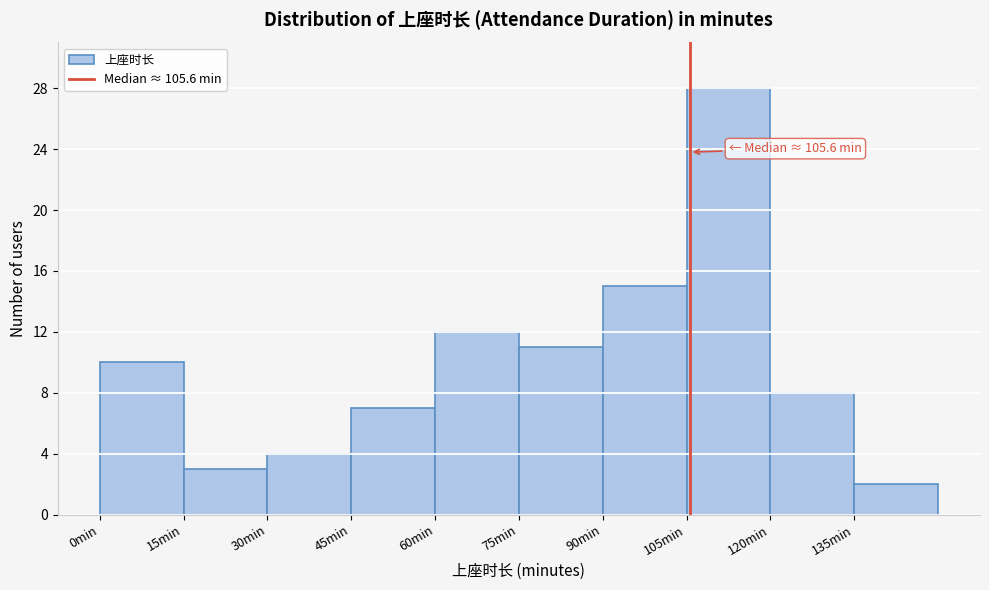

Over which range of the x-axis is the bar tallest?

105 to 120